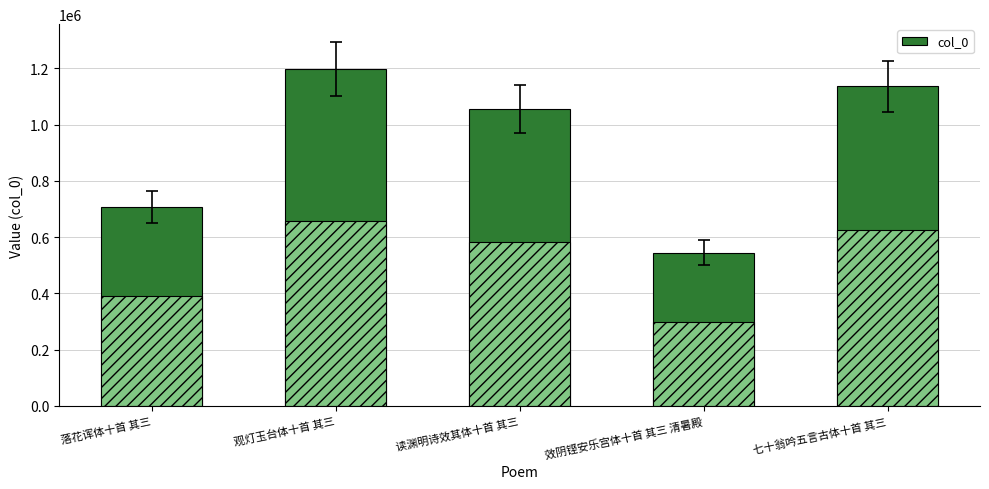

What is the maximum value for col_0?

1196429.0